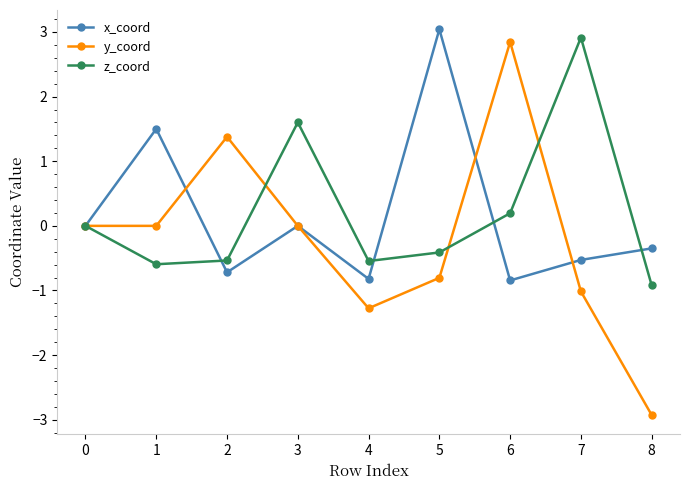

How many data points does each series have?

9